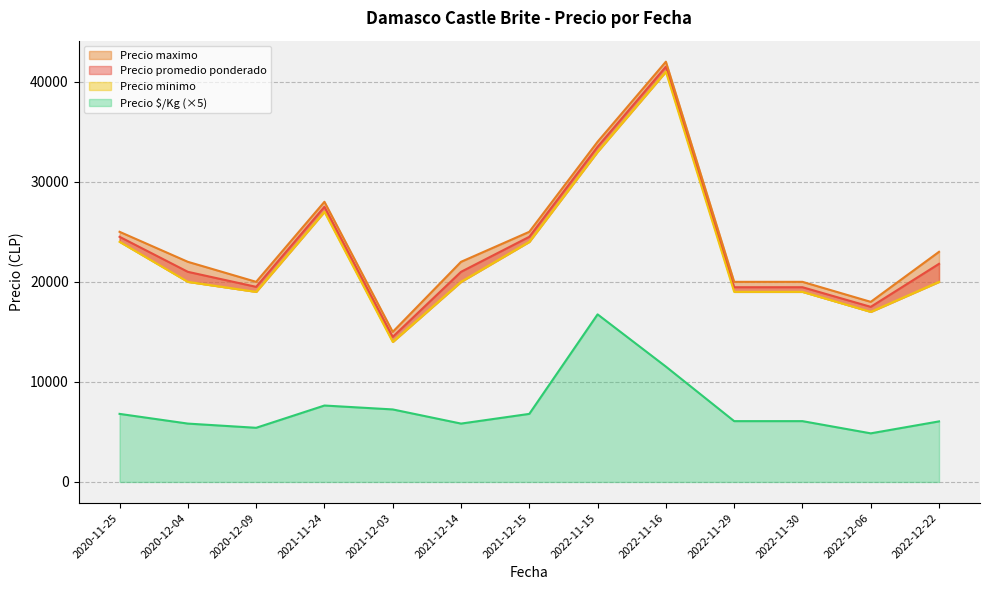

What are all the series names shown in the legend?

Precio promedio ponderado, Precio maximo, Precio minimo, Precio $/Kg